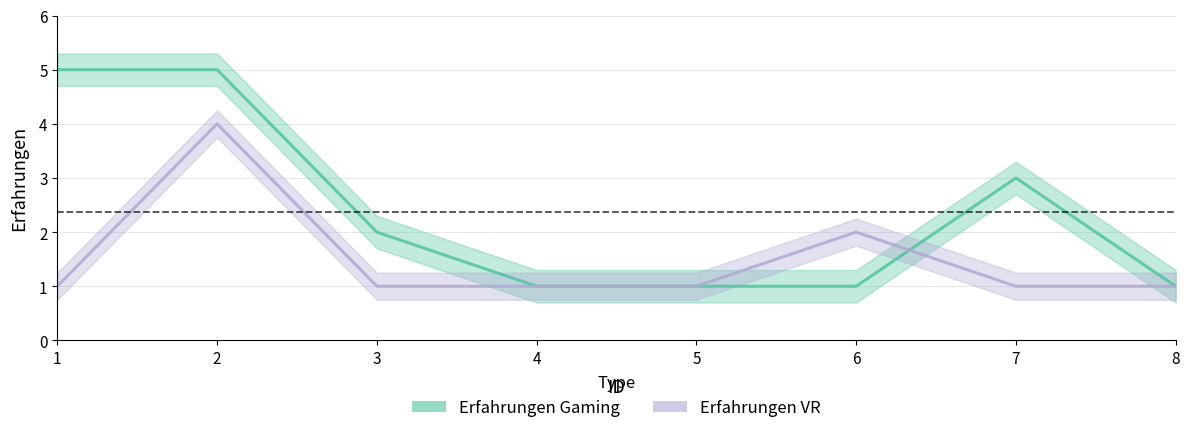

What are all the series names shown in the legend?

Erfahrungen Gaming, Erfahrungen VR